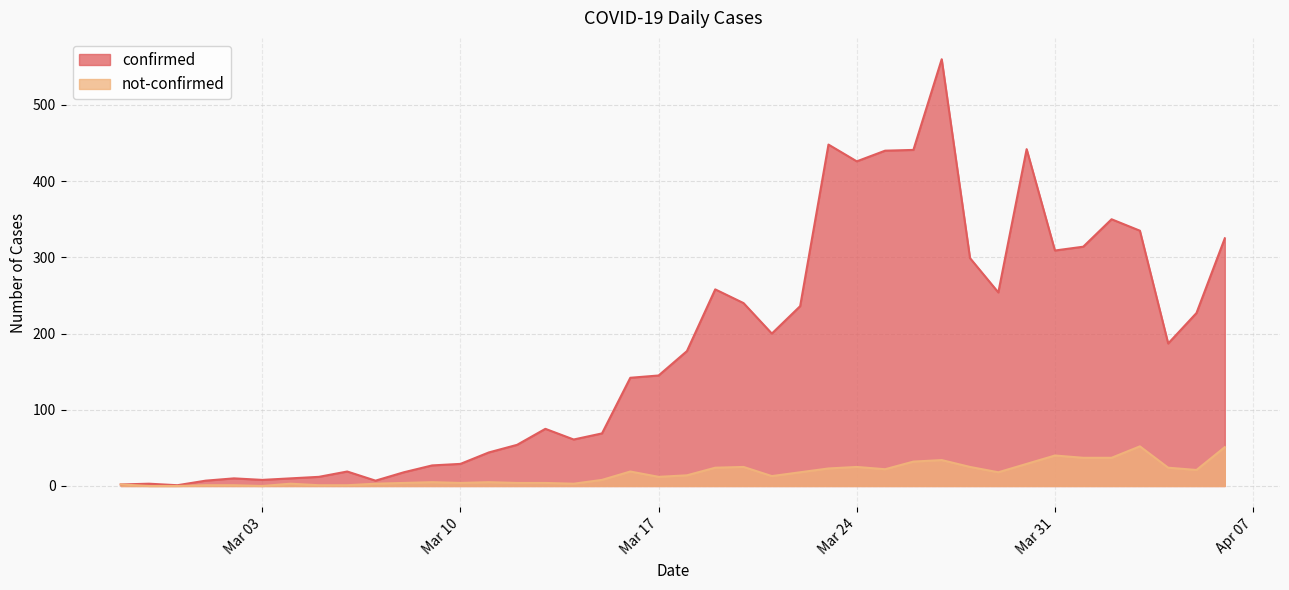

Is it true that not-confirmed equals 13 at 2020-03-21?

True